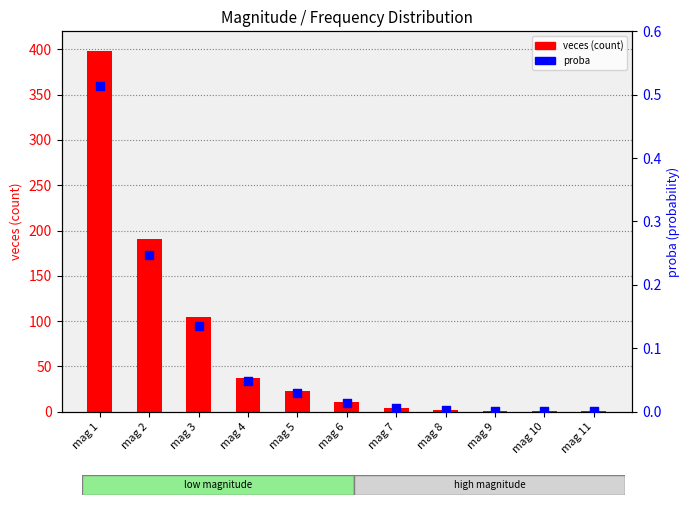

What are all the series names shown in the legend?

veces (count), proba